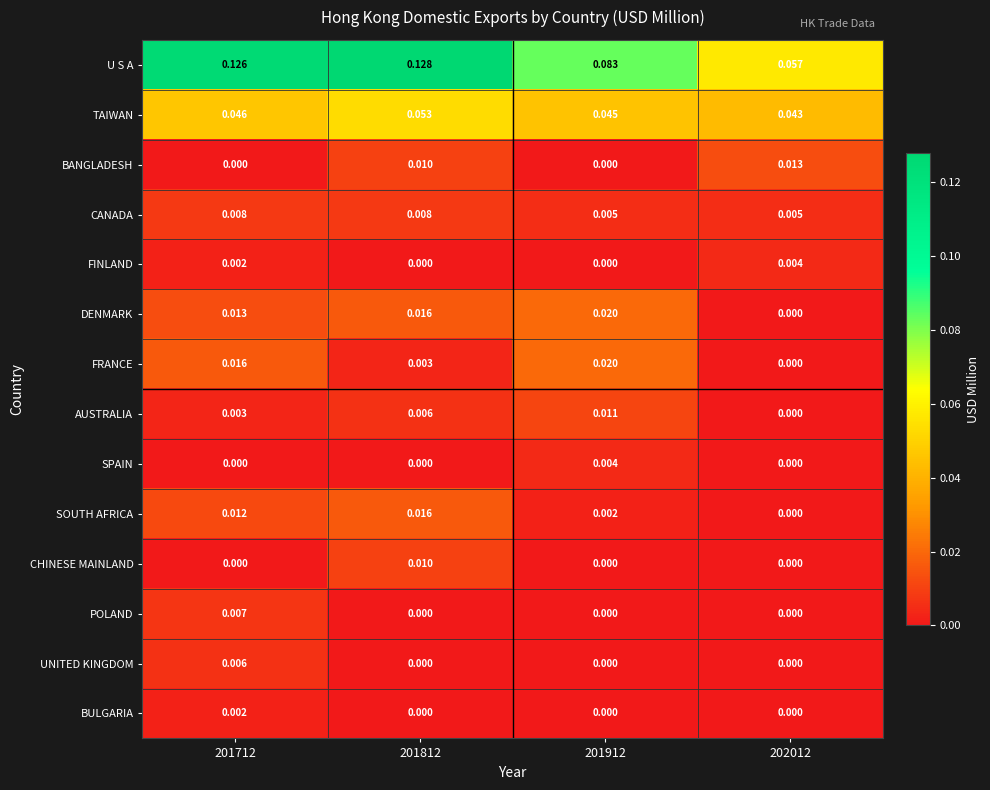

What is the total value across all series at 201912?

0.2